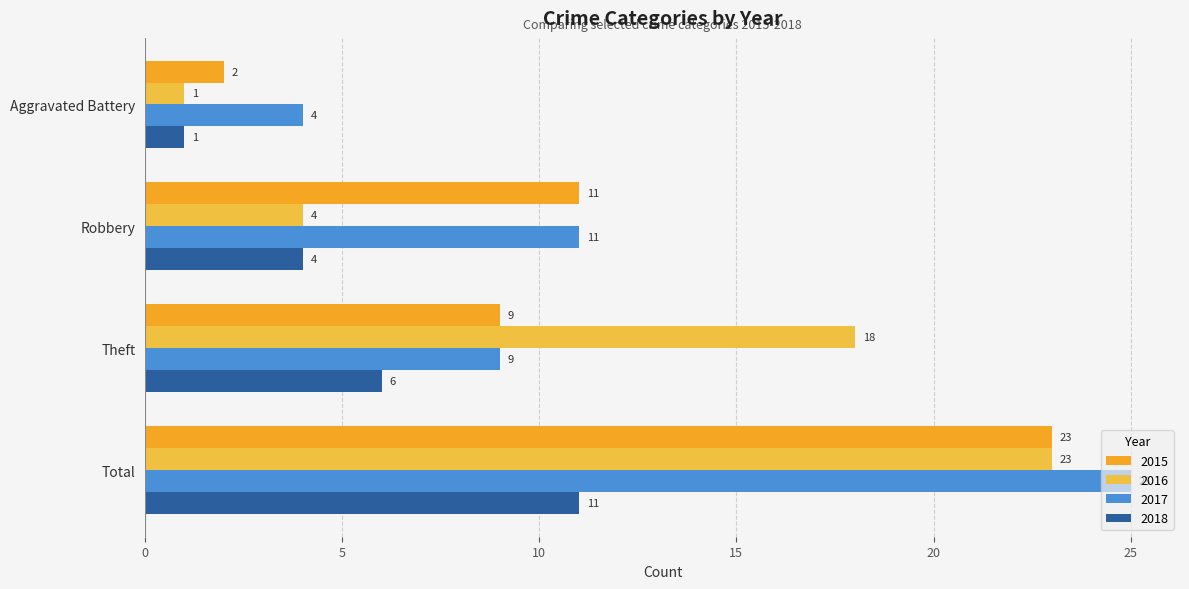

Reading left to right, transcribe all the data shown in this chart.

2015: Aggravated Battery=2	Robbery=11	Theft=9	Total=23
2016: Aggravated Battery=1	Robbery=4	Theft=18	Total=23
2017: Aggravated Battery=4	Robbery=11	Theft=9	Total=25
2018: Aggravated Battery=1	Robbery=4	Theft=6	Total=11